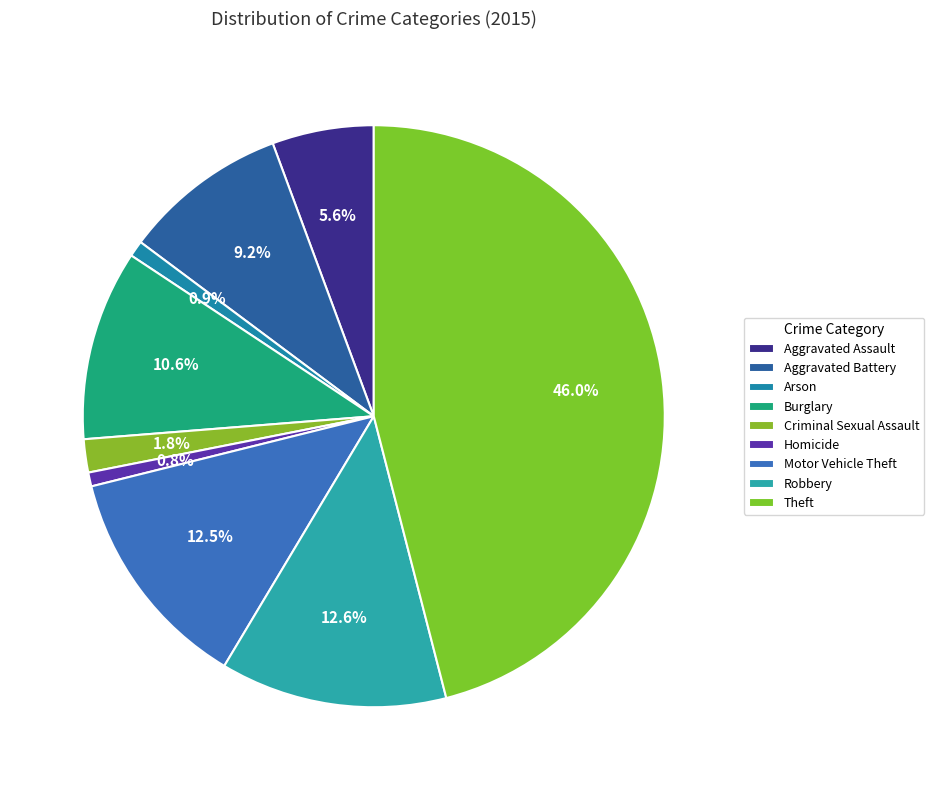

What is the largest slice in the pie chart?

Theft